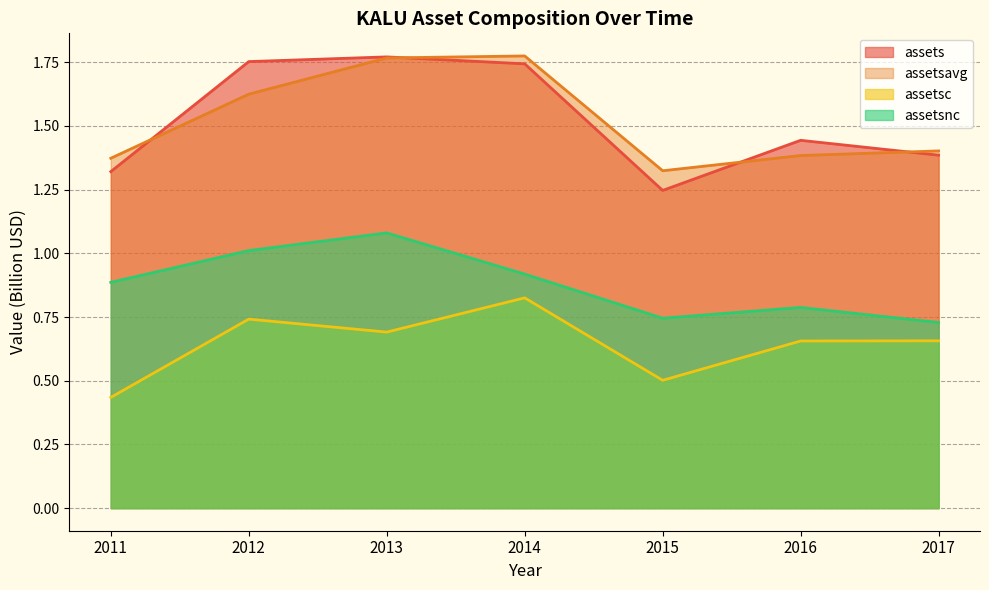

Does the chart display data point markers on the line(s)?

No